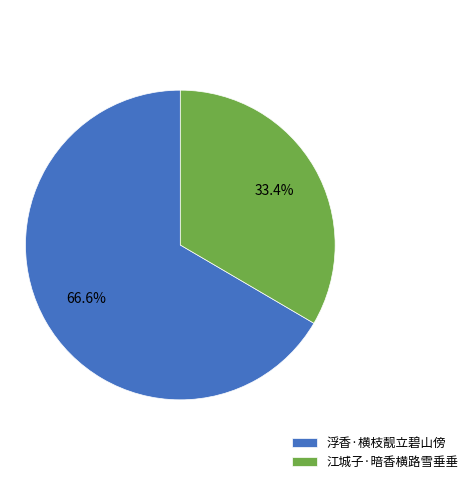

Do 江城子·暗香横路雪垂垂 and 浮香·横枝靓立碧山傍 together represent more than half of the pie?

Yes